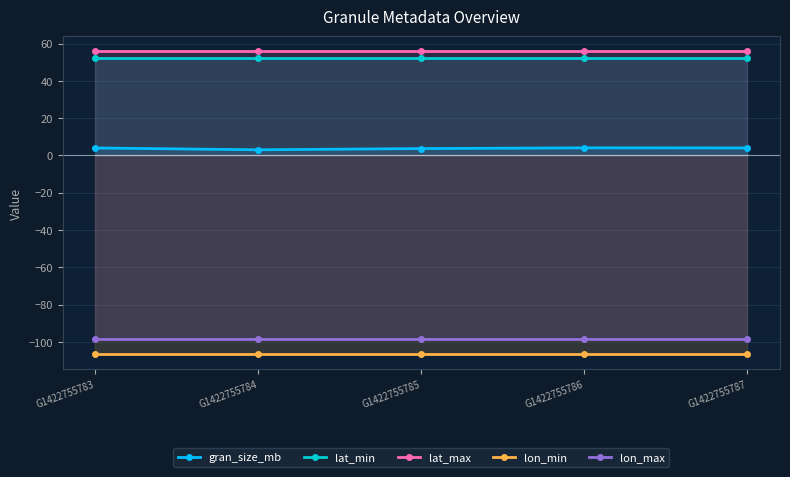

Does the chart display data point markers on the line(s)?

Yes